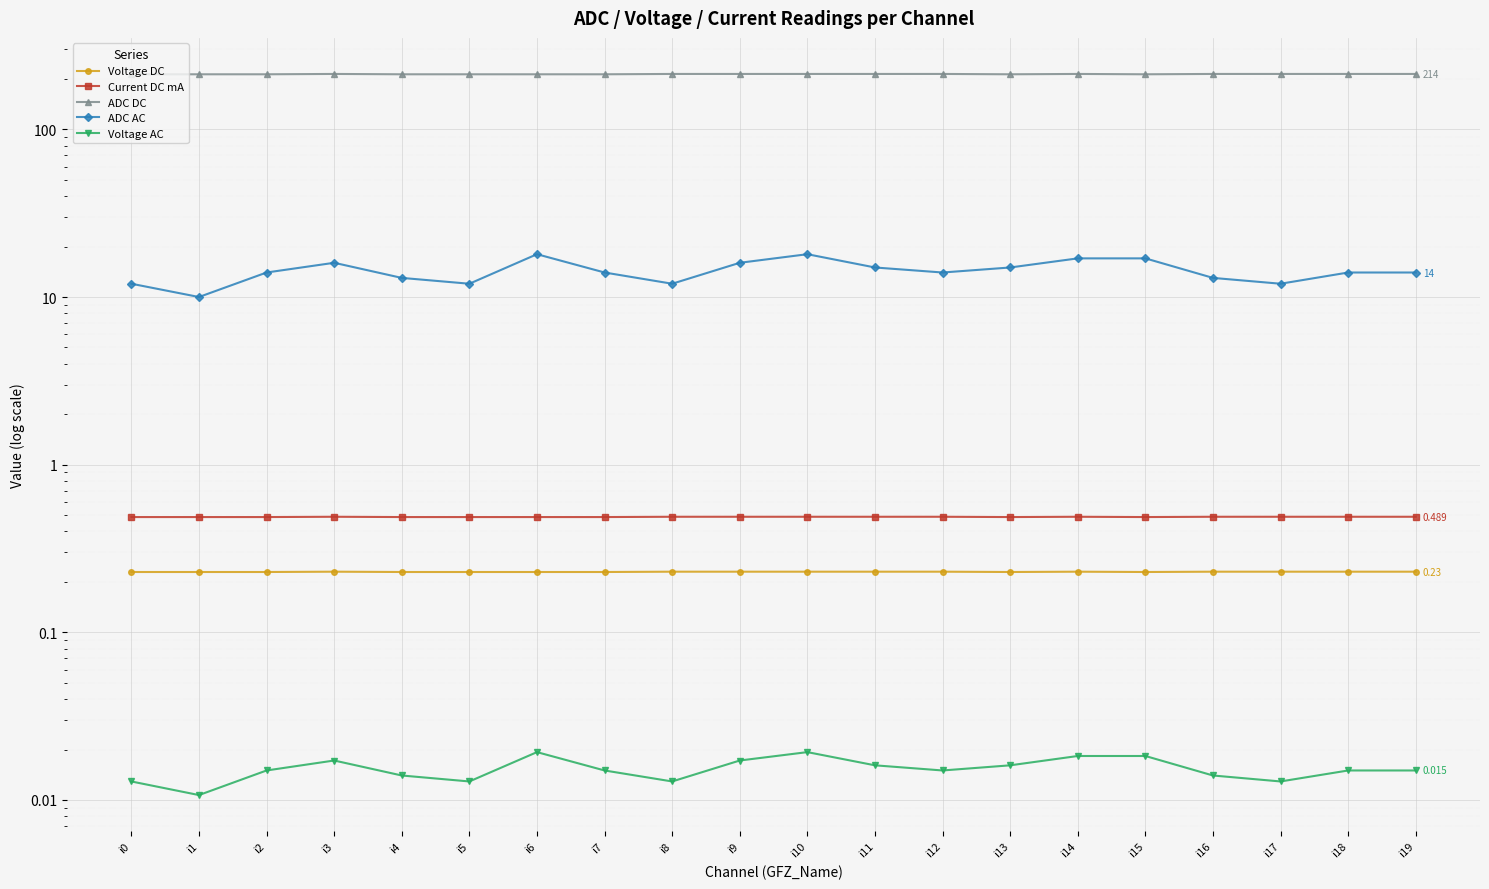

At which category does Voltage AC reach its first local peak?

i3